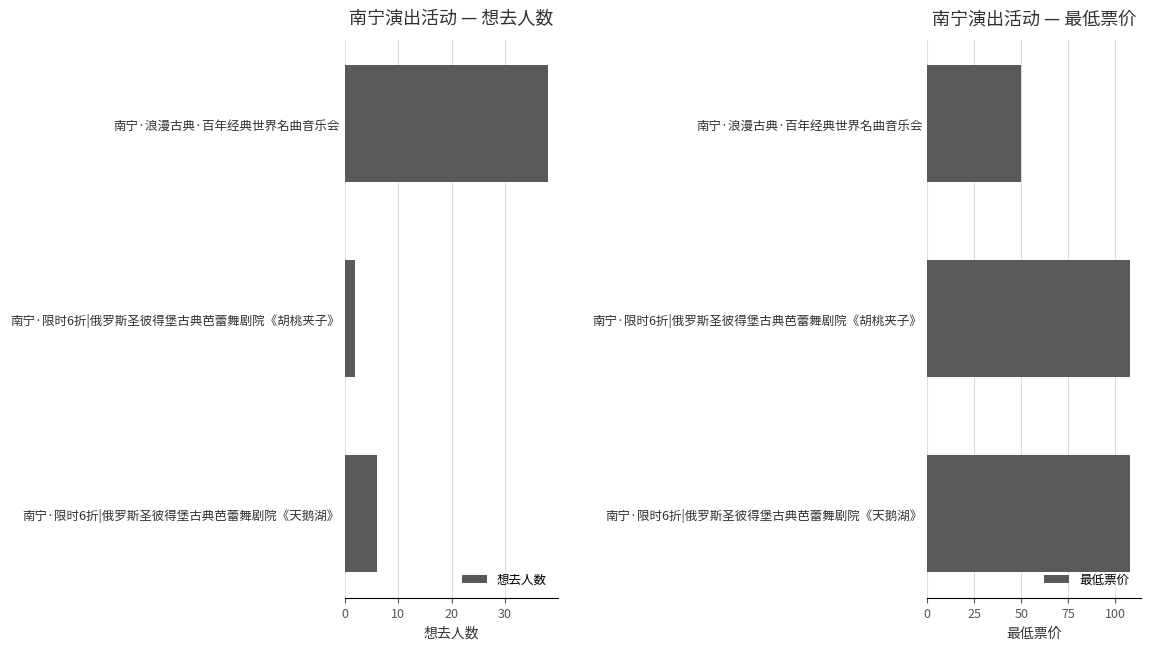

What is the minimum value for 最低票价?

50